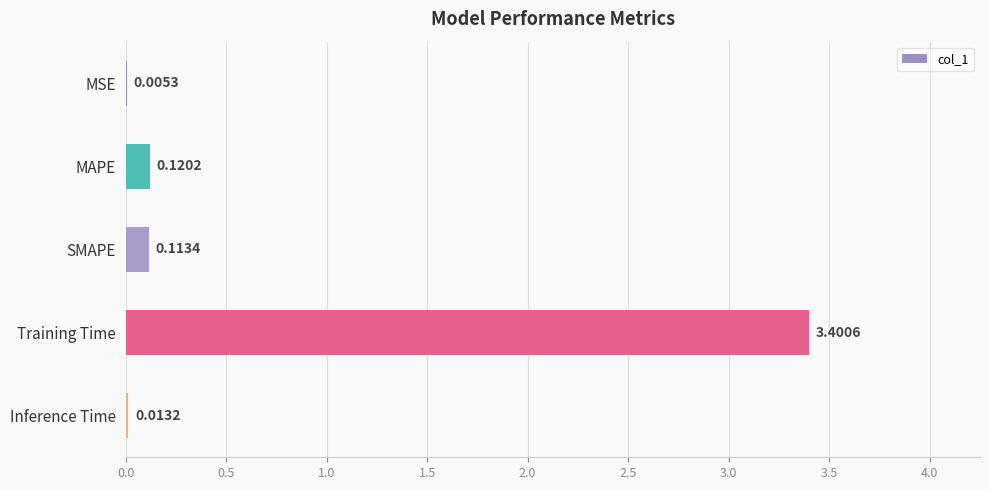

At which label is the value closest to 1?

MAPE